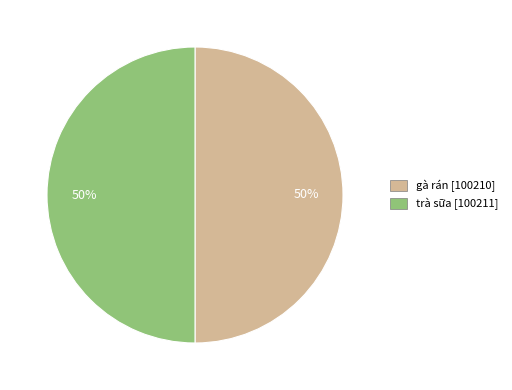

To the nearest percent, what is the average slice percentage?

50%